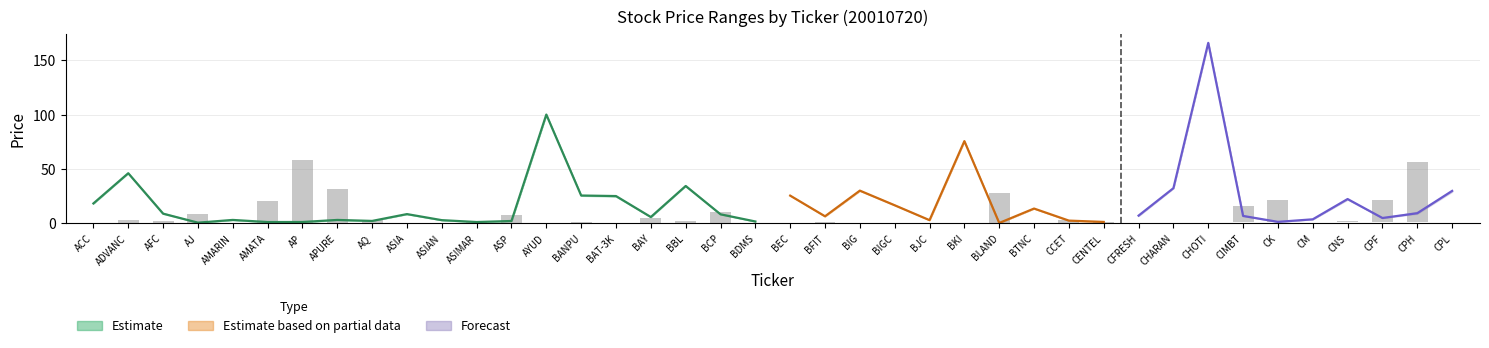

What is the minimum value shown in the chart?

0.2